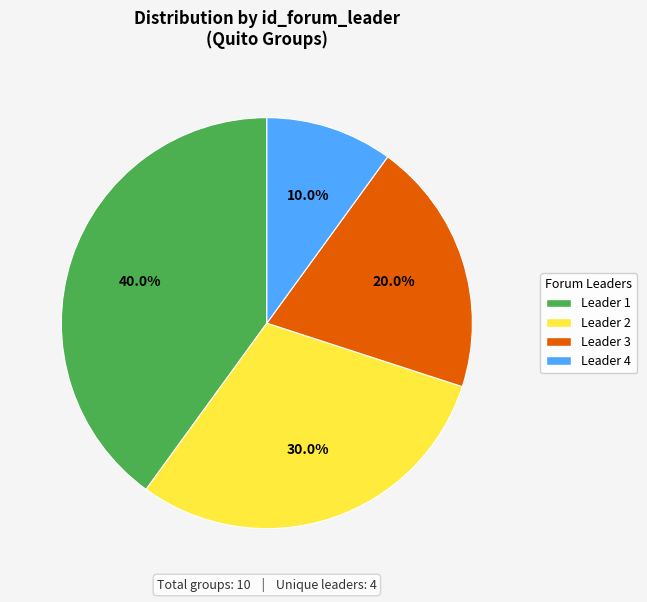

Which slice is the largest?

Leader 1